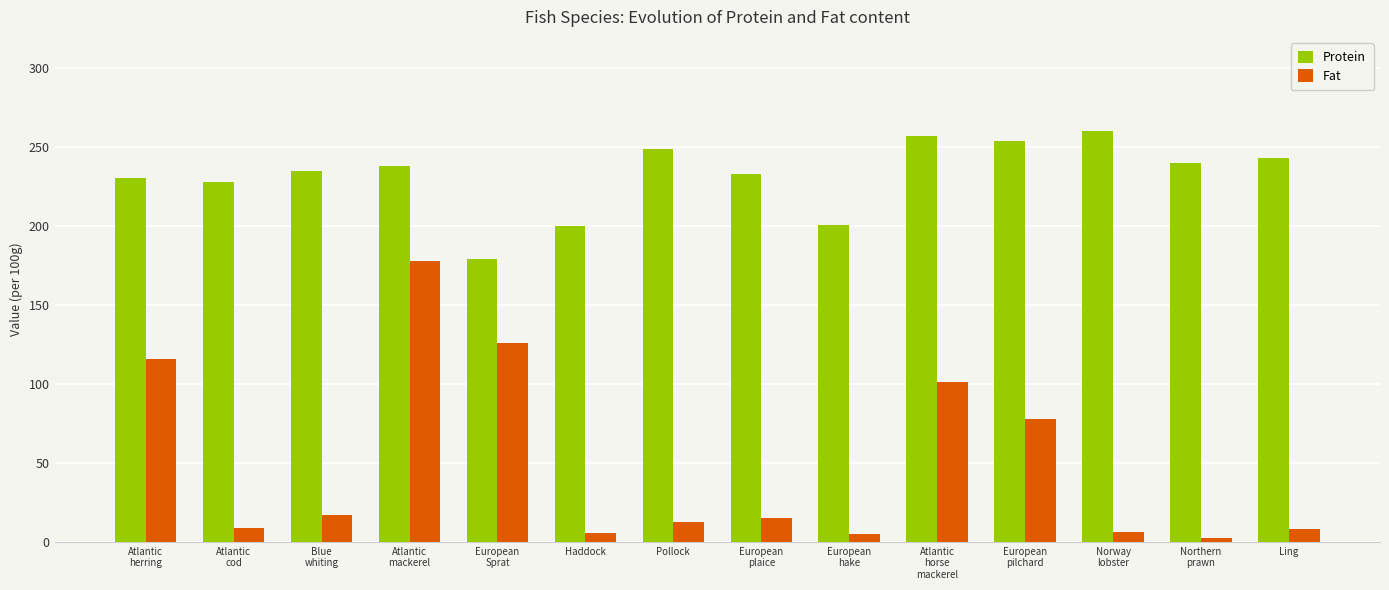

List the series in order of their peak value, lowest first.

Fat, Protein